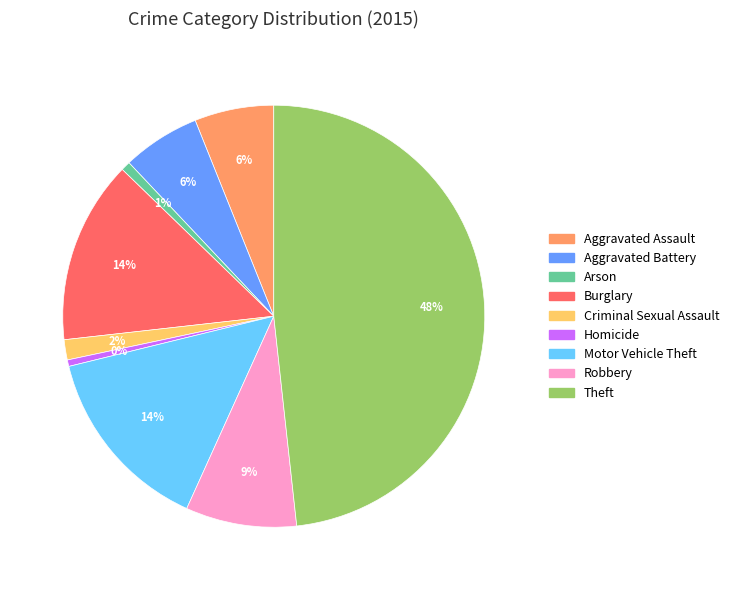

Do Theft and Motor Vehicle Theft together represent more than half of the pie?

Yes